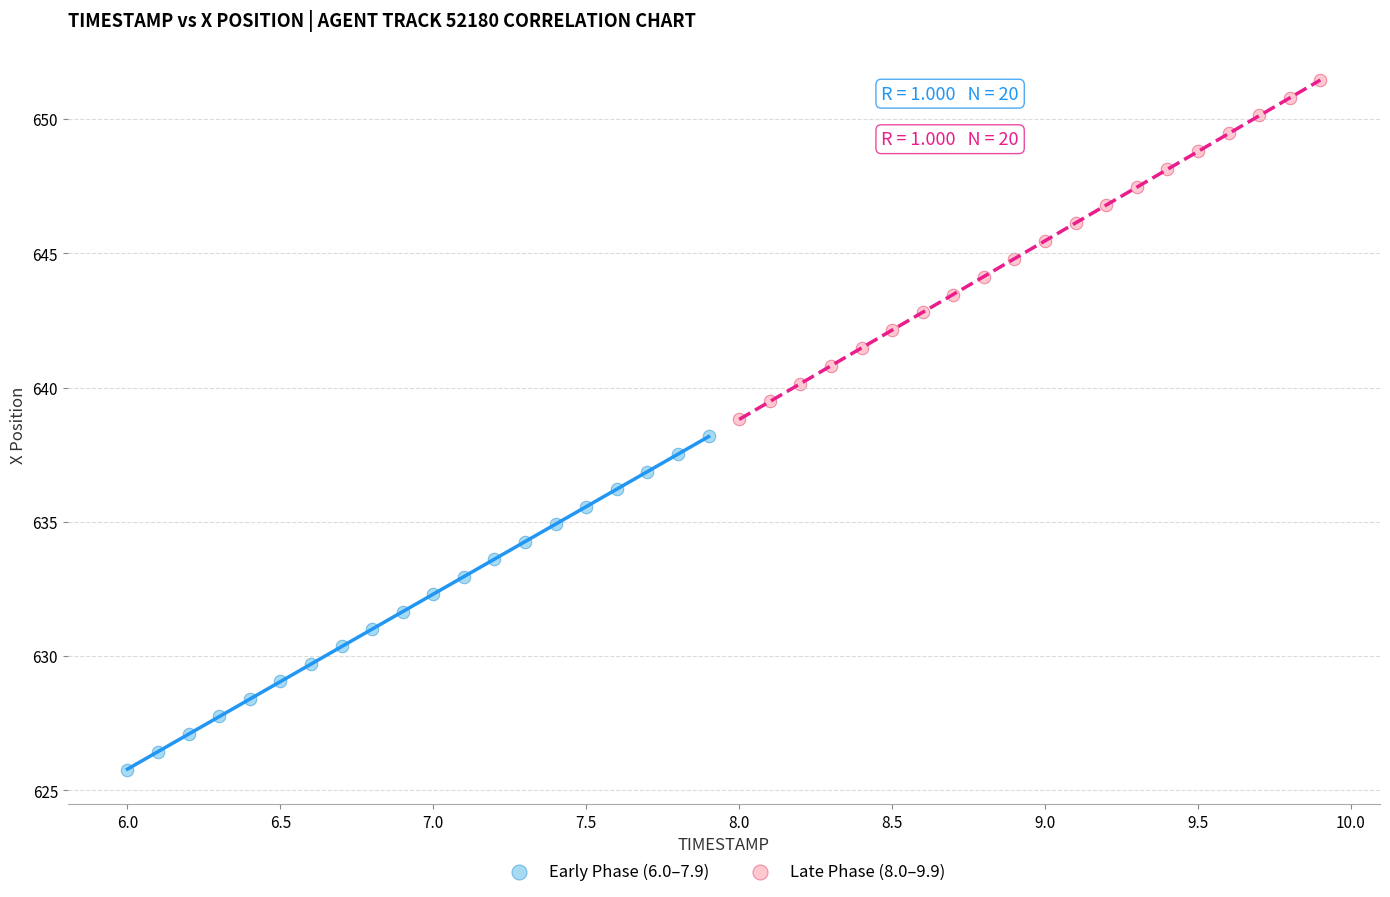

Which series reaches the minimum Y coordinate?

Early Phase (6.0–7.9)